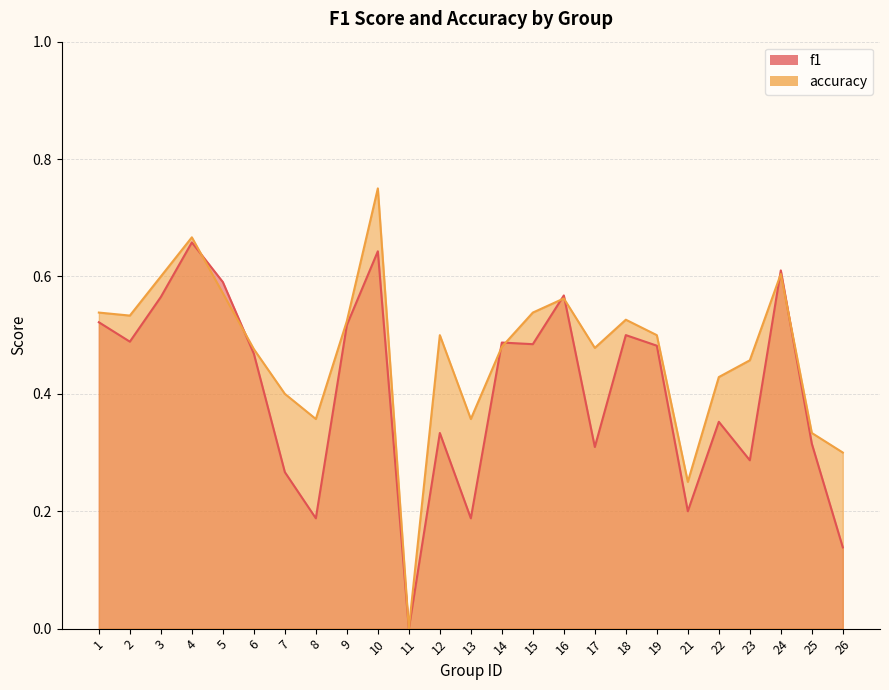

Where do f1 and accuracy first cross each other?

4 and 5